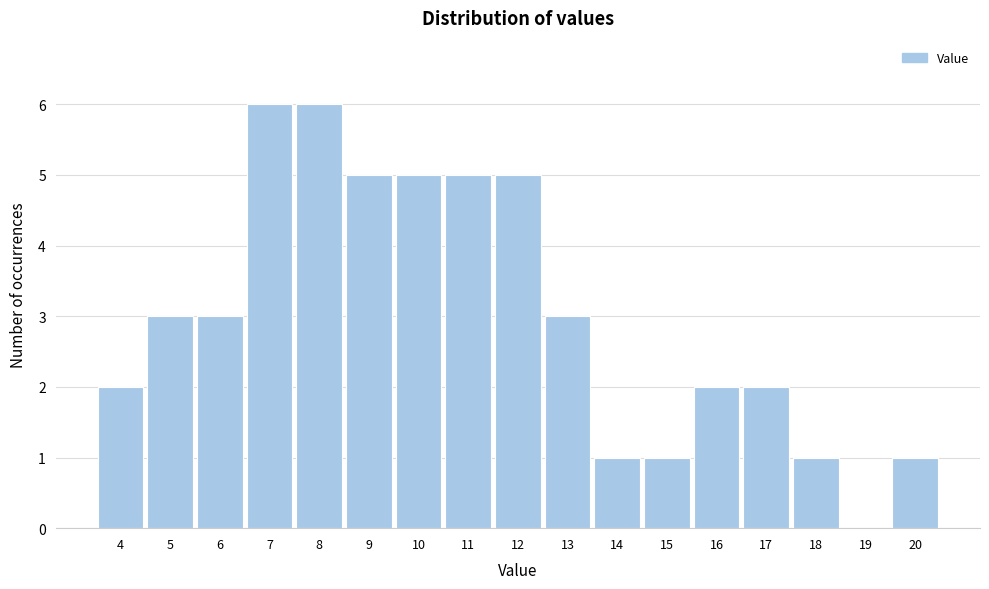

Reading left to right, list all the values displayed in this chart.

4=2	5=3	6=3	7=6	8=6	9=5	10=5	11=5	12=5	13=3	14=1	15=1	16=2	17=2	18=1	19=0	20=1